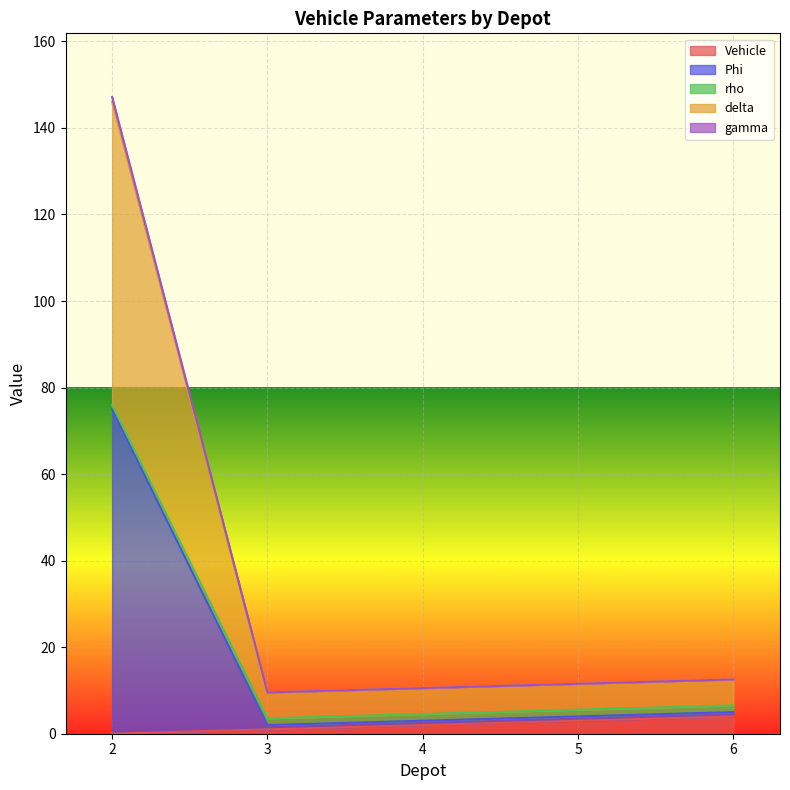

True or false: Phi and gamma cross at least once.

False